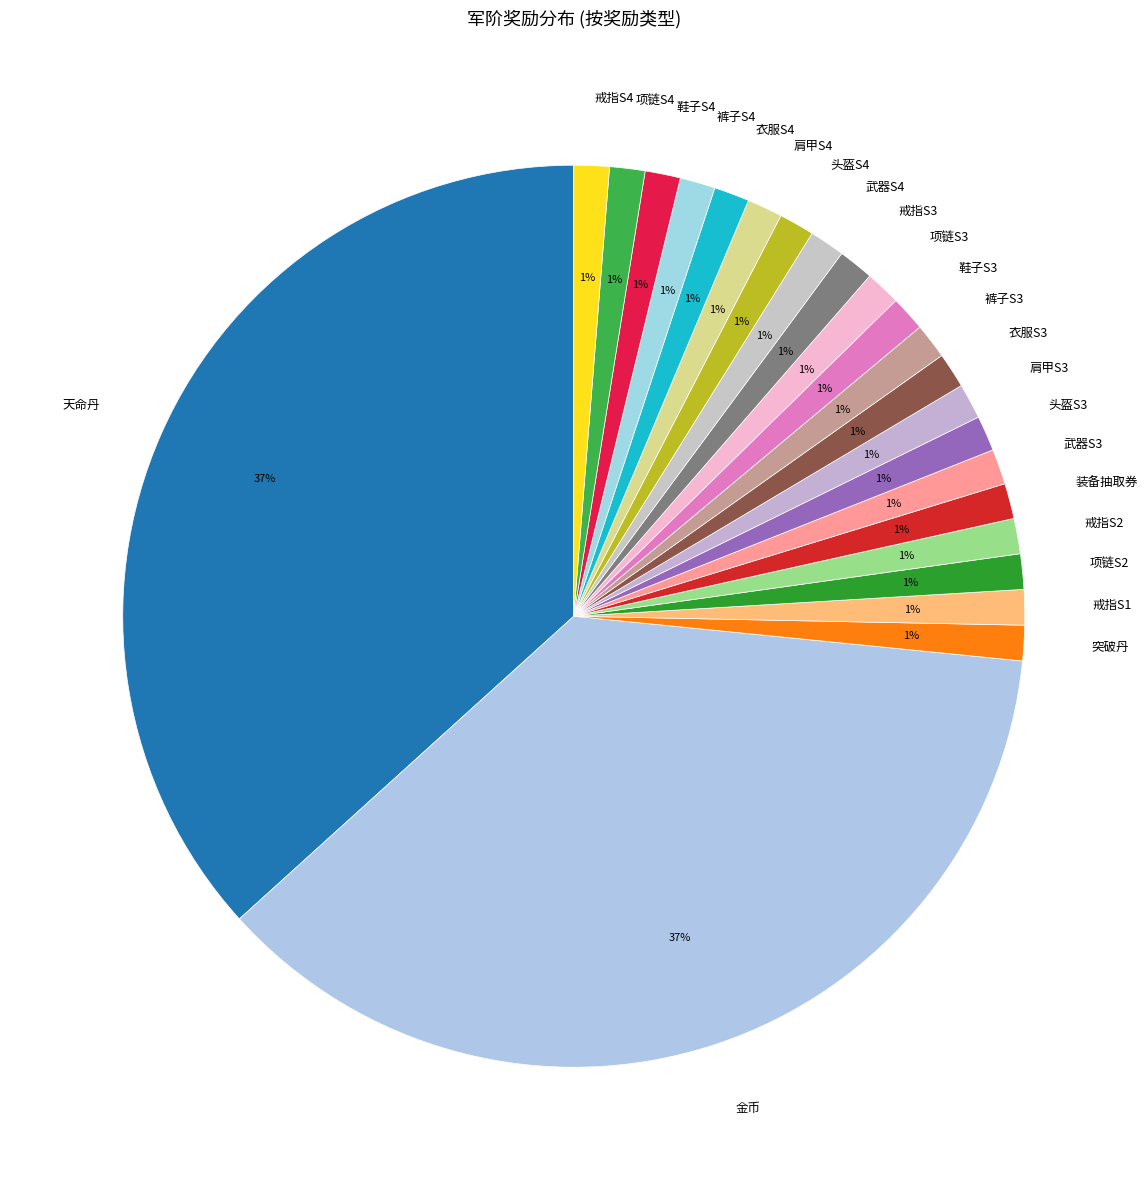

To the nearest percent, what is the average slice percentage?

4%